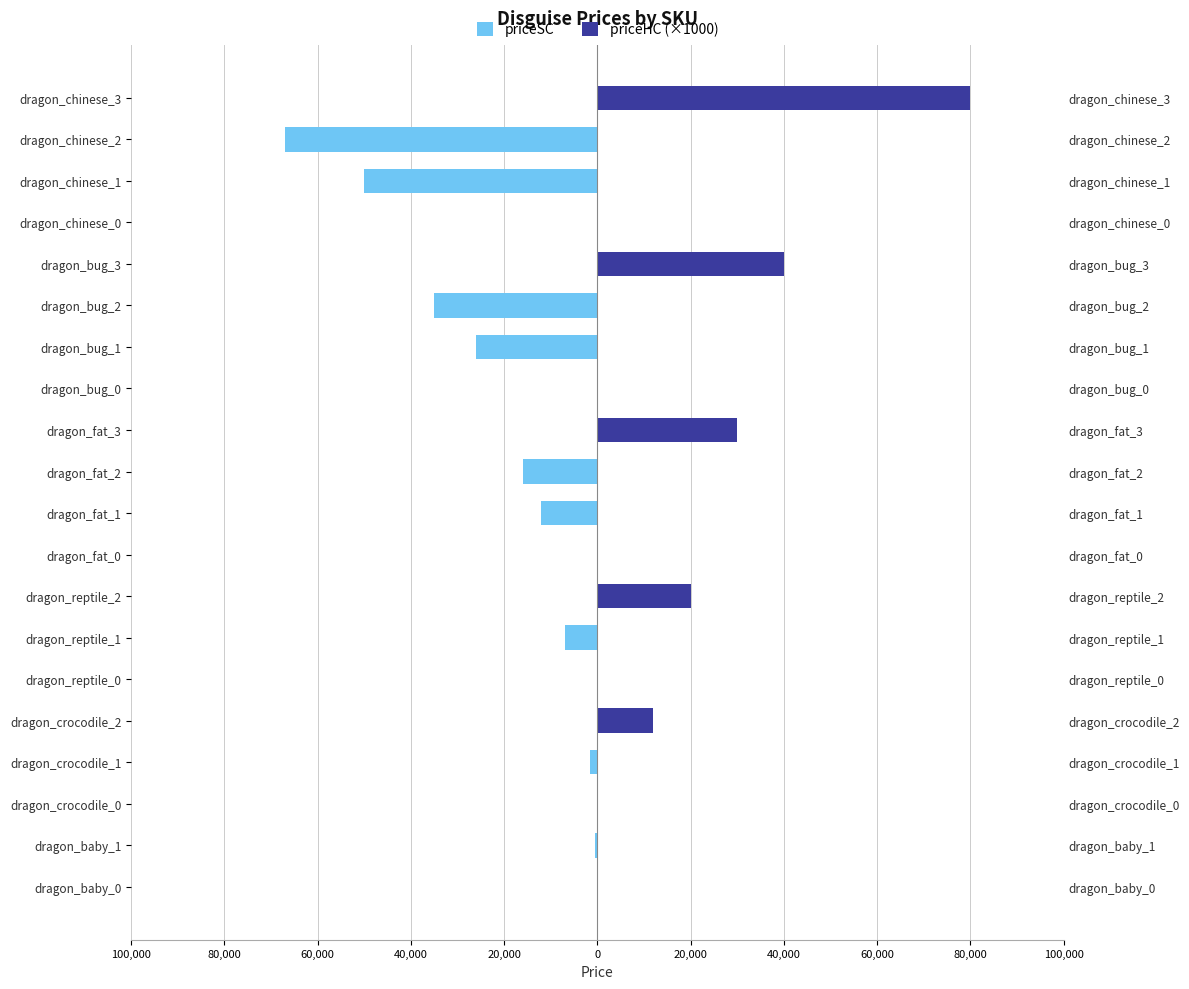

Is it true that priceHC (×1000) equals 55679 at dragon_bug_2?

False